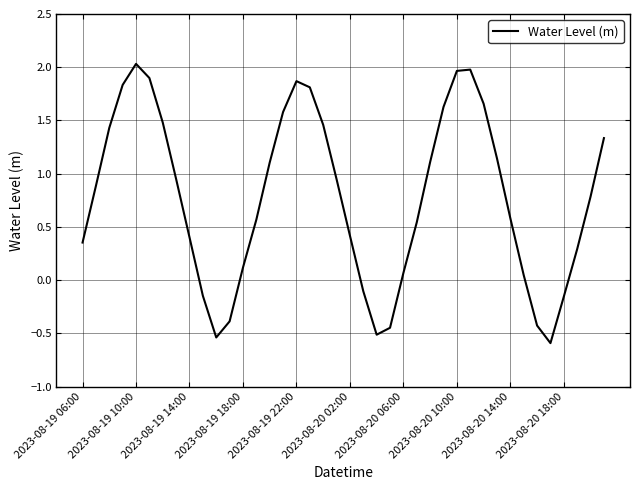

What is the difference between the maximum and minimum values?

2.6